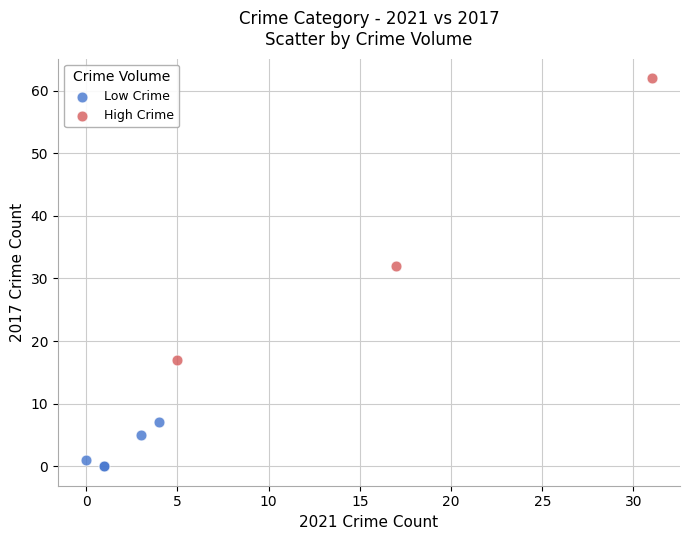

Which series has the largest Y range (max minus min)?

High Crime